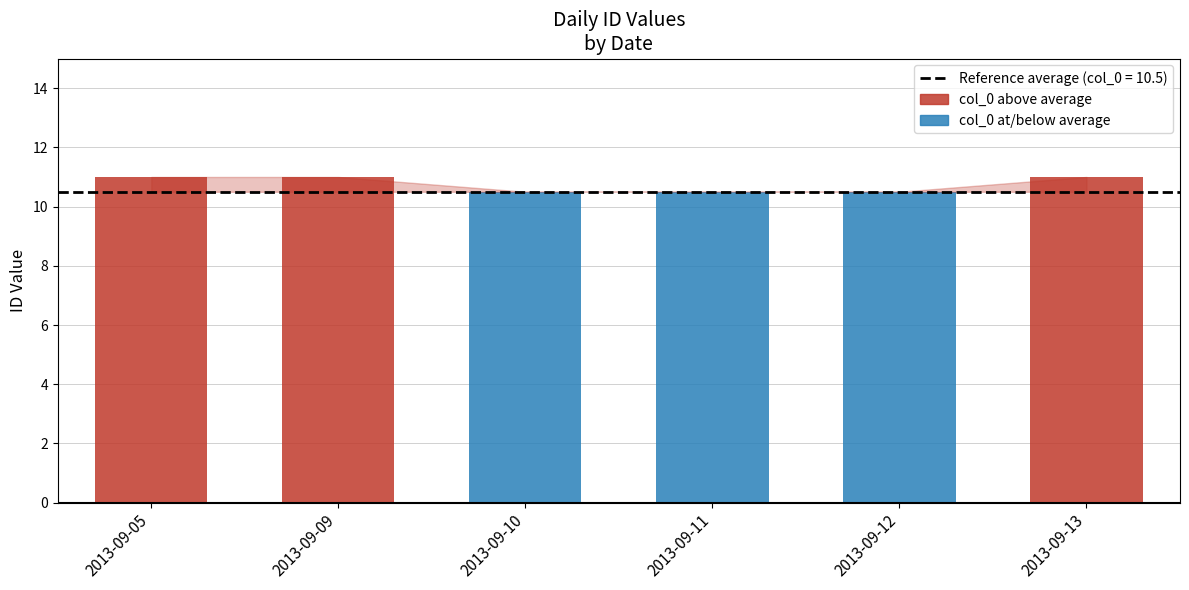

Between 2013-09-11 and 2013-09-05, which is larger?

2013-09-05